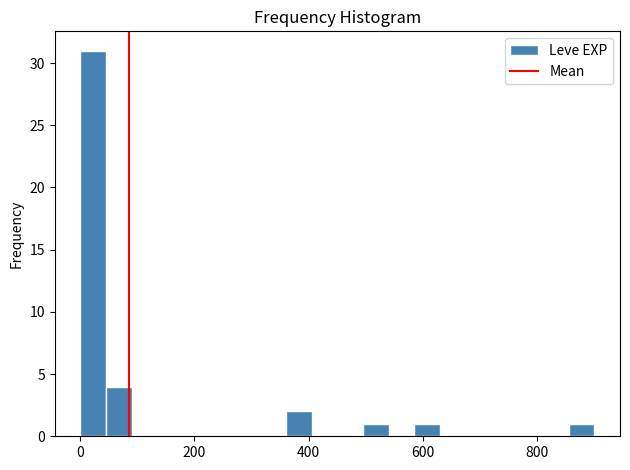

Read against the x-axis, roughly where is the centre of the tallest bar?

20